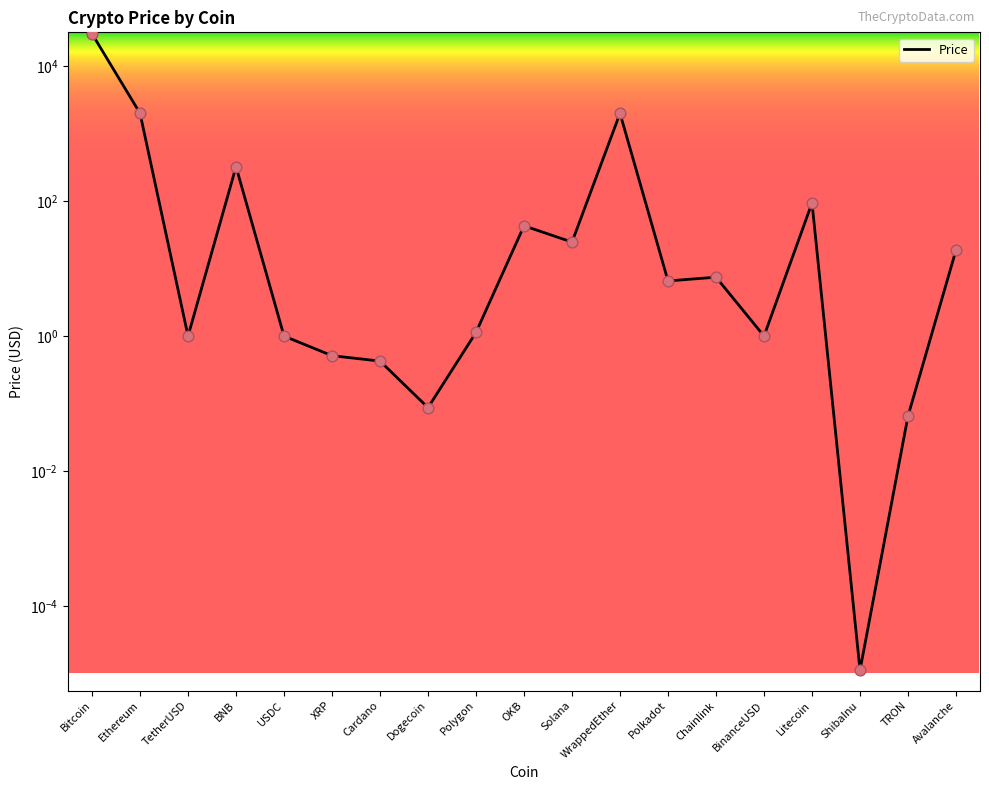

Which has a higher value, BNB or Bitcoin?

Bitcoin